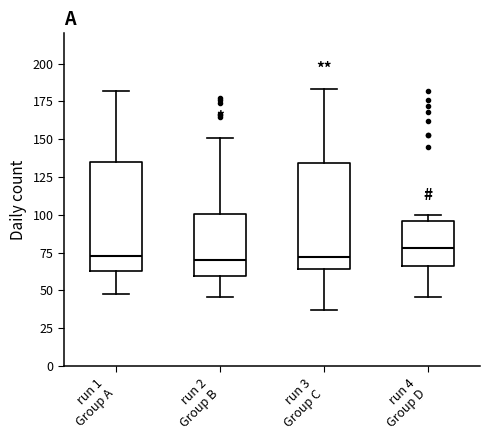

Reading left to right, read every box against the y-axis: the position of its median line, the range the box covers, and the ends of its whiskers. The values are not printed on the chart, so give them approximately, as read against the axis.

run 1 Group A: median 75, box 65 to 135, whiskers 50 to 180
run 2 Group B: median 70, box 60 to 100, whiskers 45 to 150
run 3 Group C: median 70, box 65 to 135, whiskers 35 to 185
run 4 Group D: median 80, box 65 to 95, whiskers 45 to 100